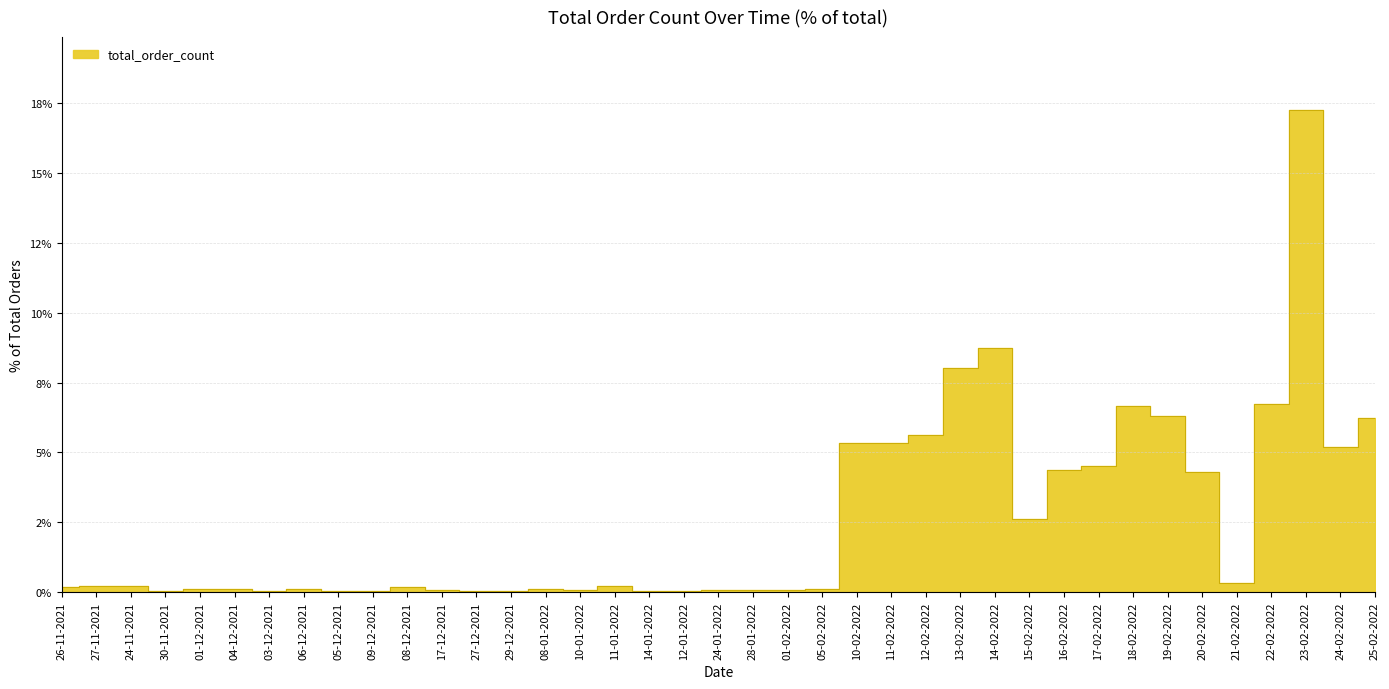

What is the maximum value shown in the chart?

17.3